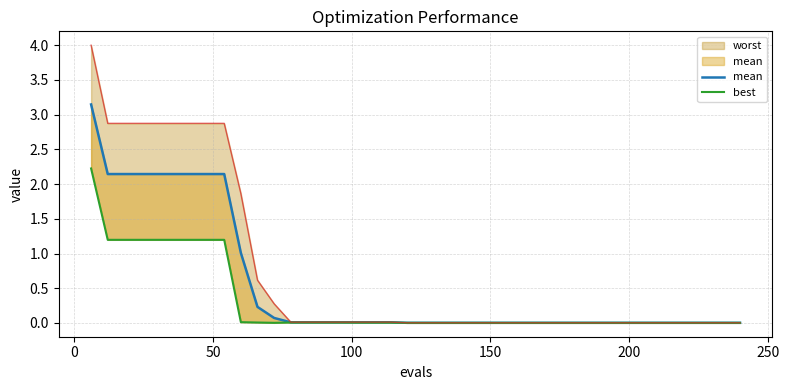

What is the sum of all best values?

11.9